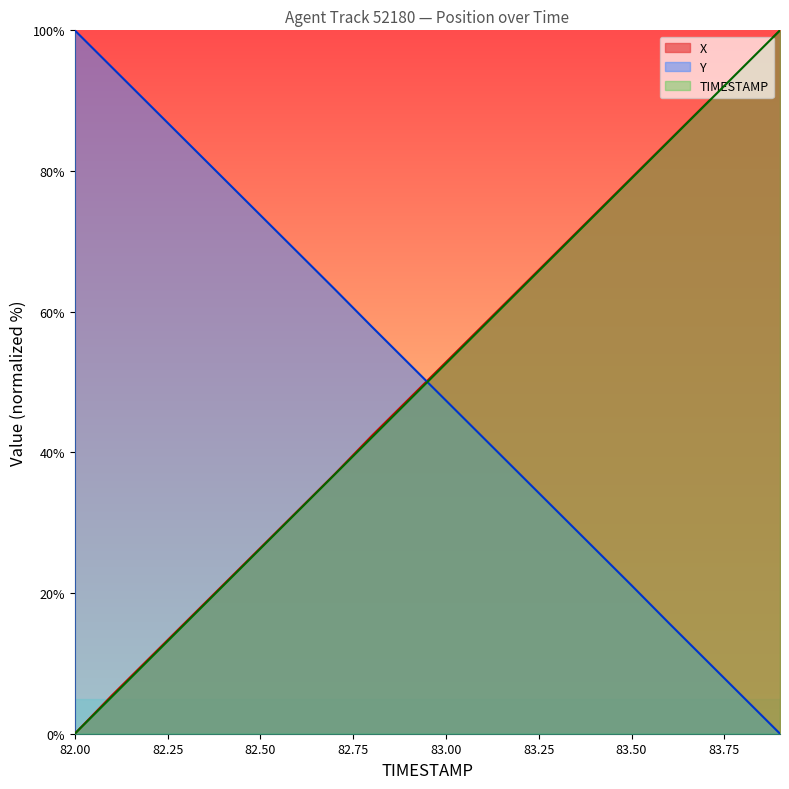

Which category has the lowest value in the Y series?

83.9